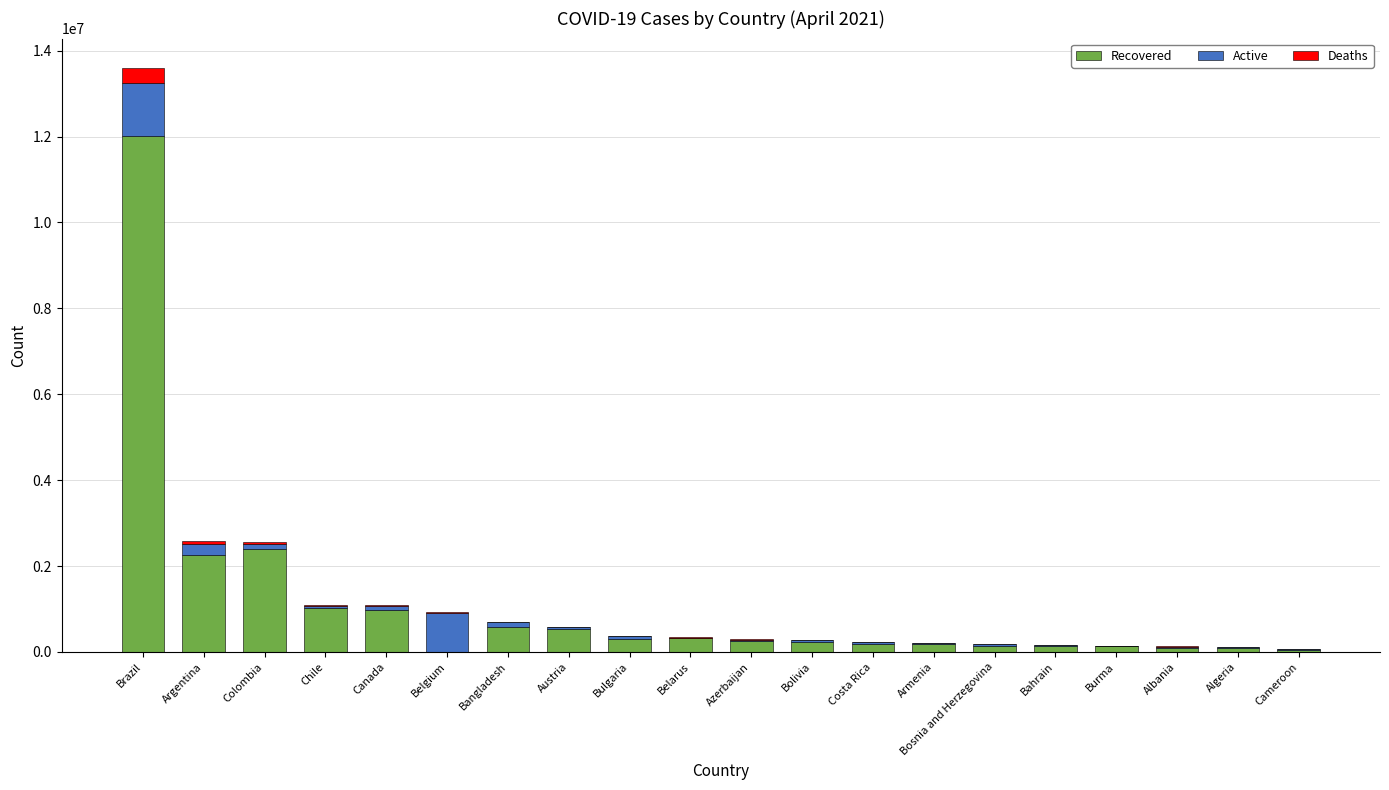

How many series are shown in this chart?

3